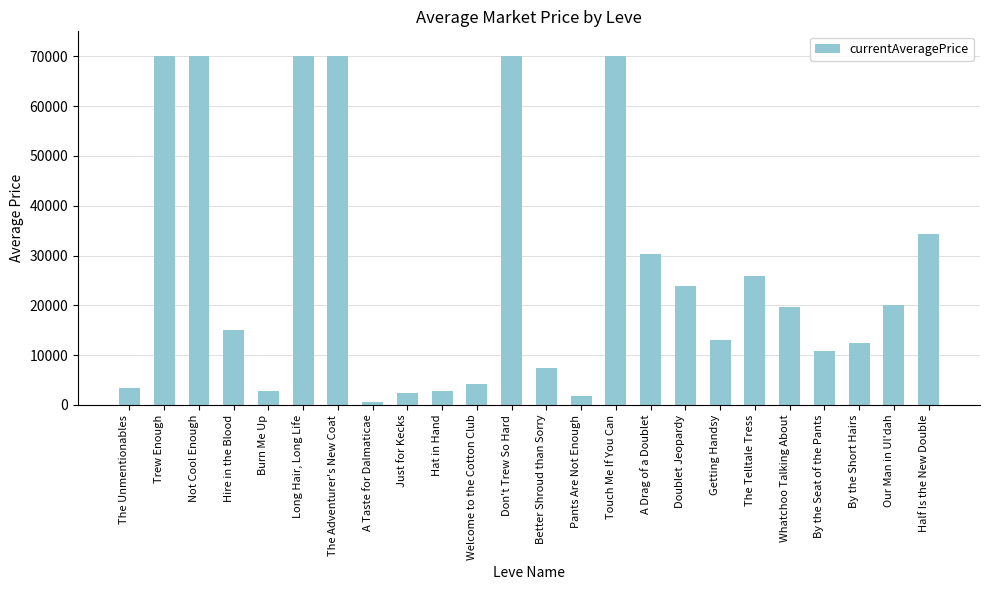

True or false: the data shows 1729.2 at Pants Are Not Enough.

True